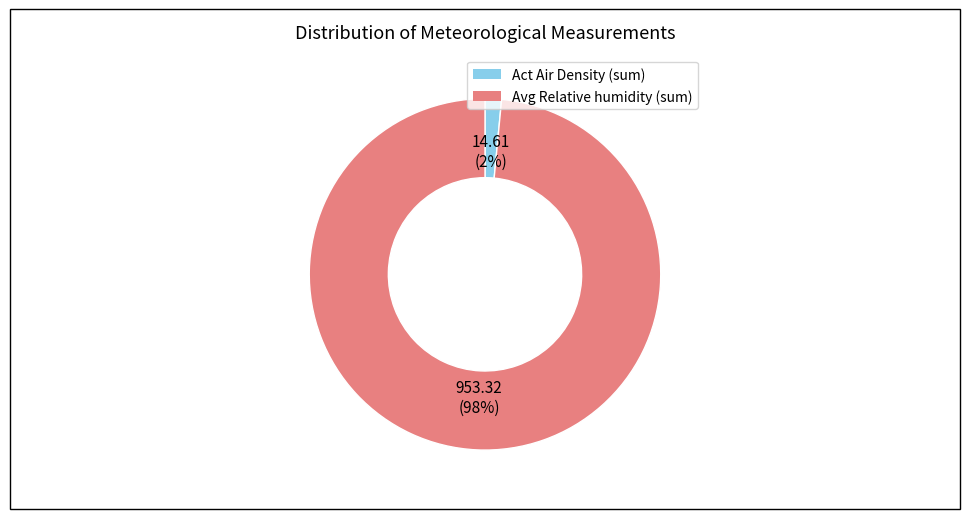

Rank the categories by value from lowest to highest.

Act Air Density, Avg Relative humidity